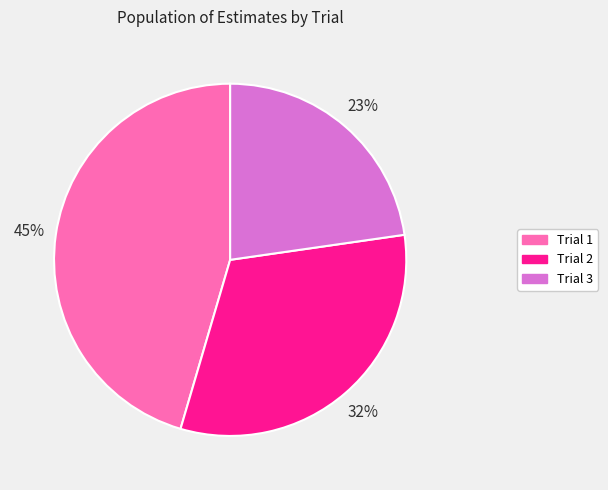

How many segments does this pie chart have?

3